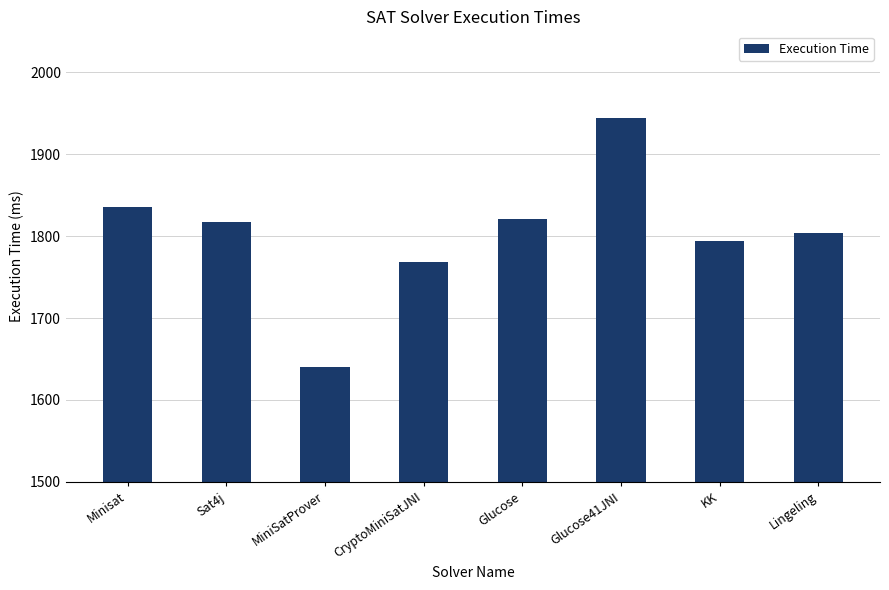

What is the label of the 3rd bar from the right?

Glucose41JNI